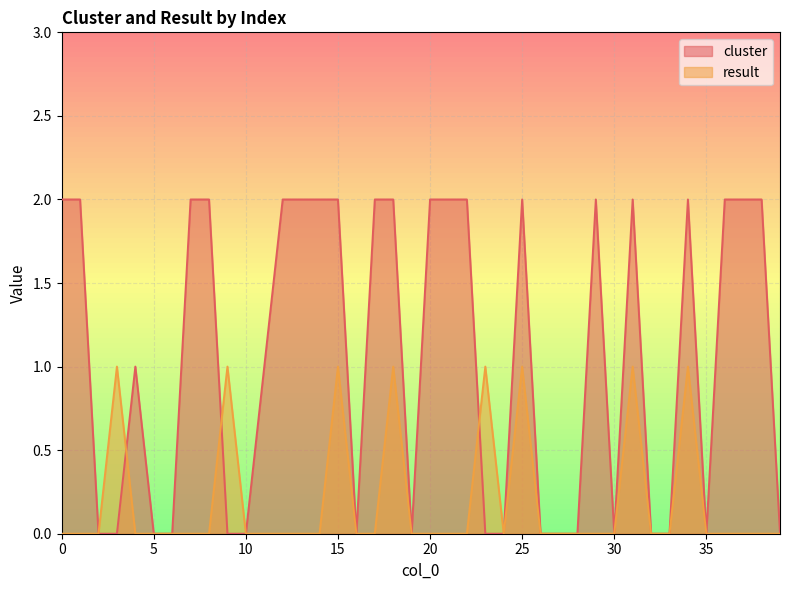

True or false: result has more than 0 interior local peaks.

True